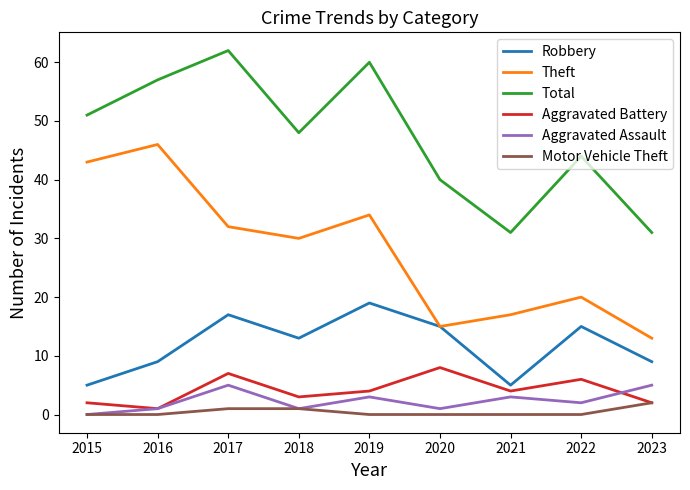

What are all the series names shown in the legend?

Robbery, Theft, Total, Aggravated Battery, Aggravated Assault, Motor Vehicle Theft